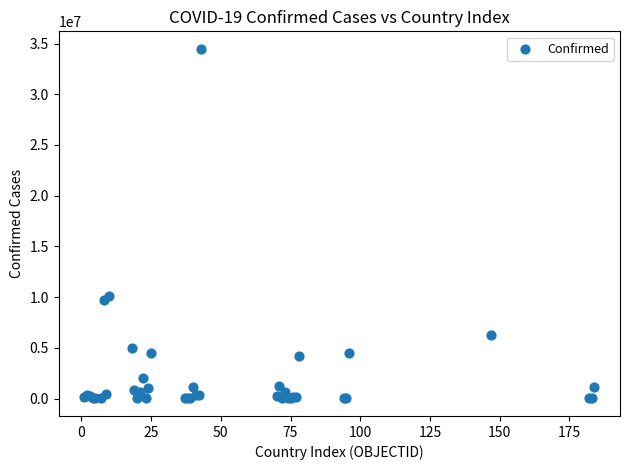

What Y value in the scatter plot is closest to 17242543?

10095000